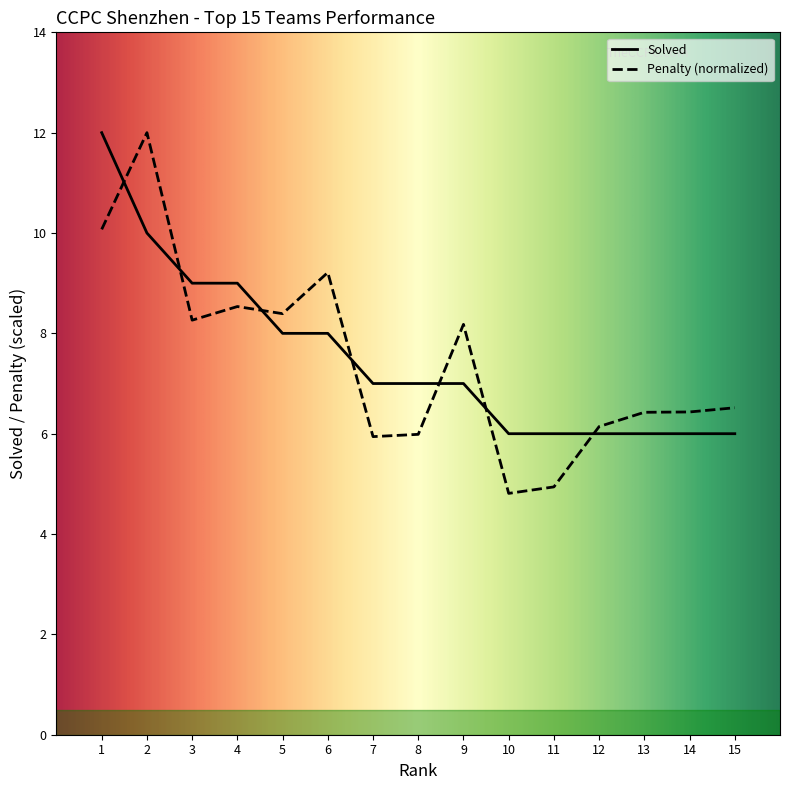

How many distinct data groups are displayed?

2